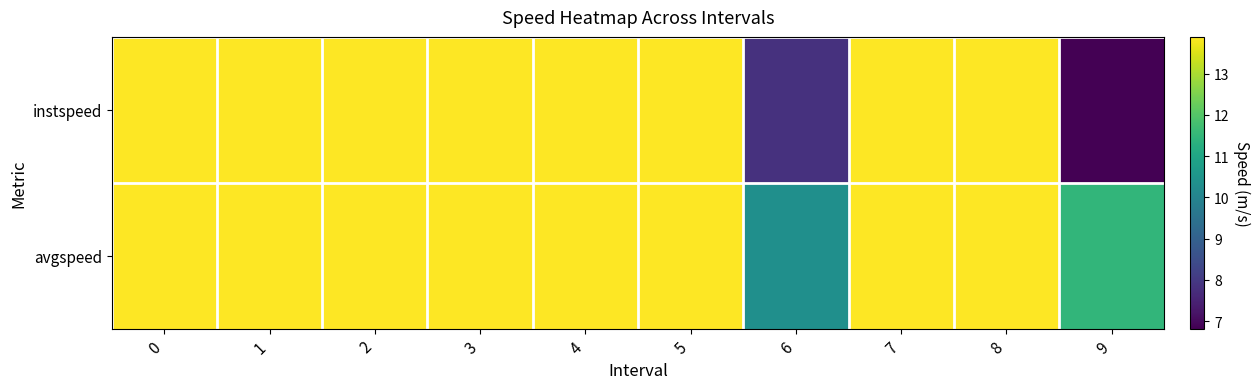

Which series has the largest total across all categories?

avgspeed